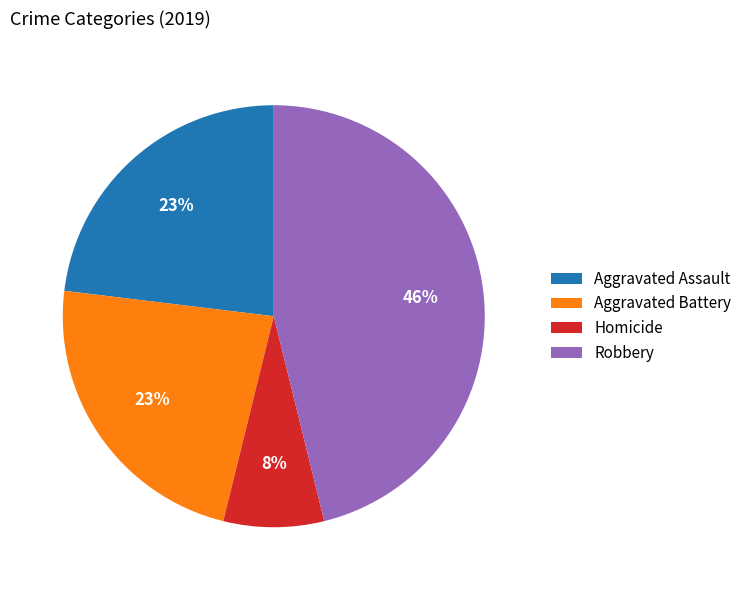

Is it true that Aggravated Assault is 33% of the pie?

False